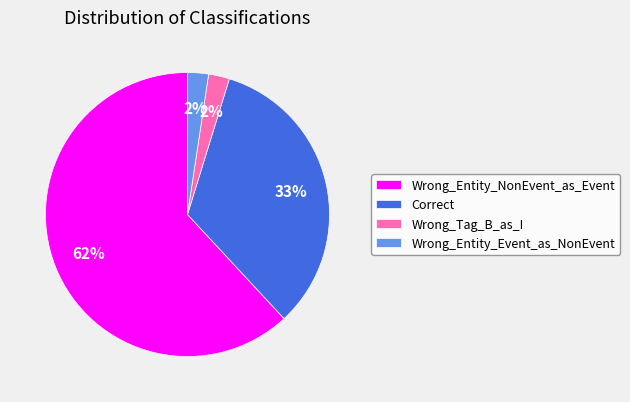

Approximately how many times larger is the value at Wrong_Entity_Event_as_NonEvent compared to Wrong_Tag_B_as_I?

1.0